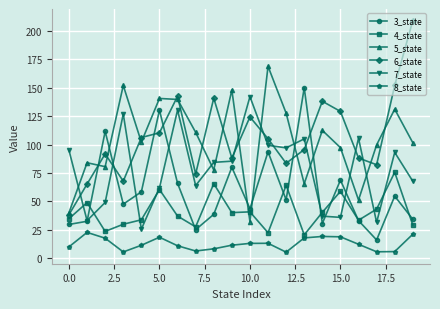

True or false: 6_state and 8_state intersect in this chart.

False